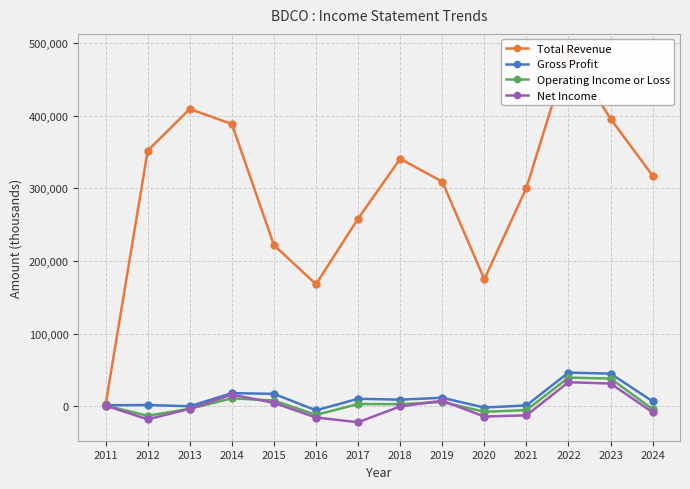

At which label does Gross Profit first exceed 8800?

2014